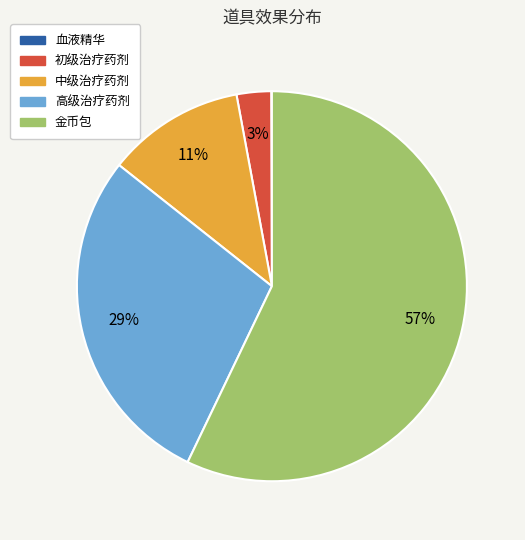

Which category has the biggest portion of the pie?

金币包